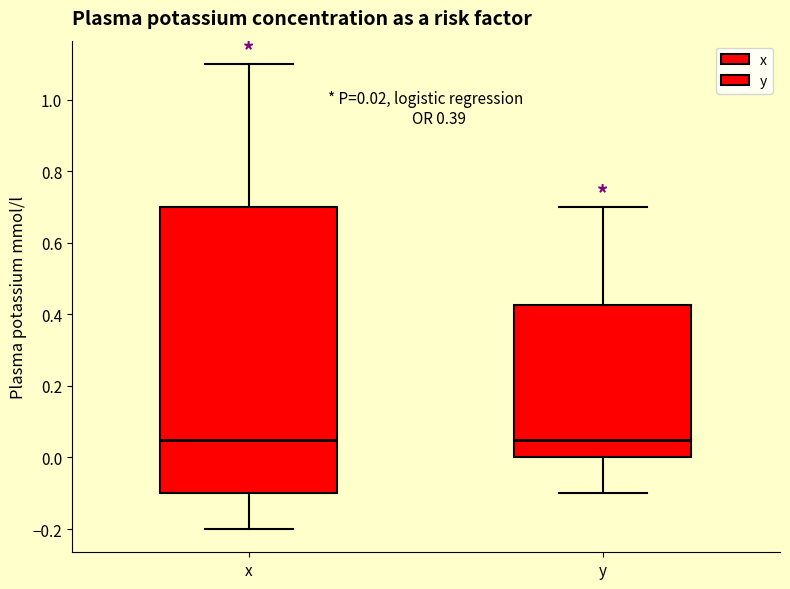

Which box is the tallest, from its lower edge to its upper edge?

x